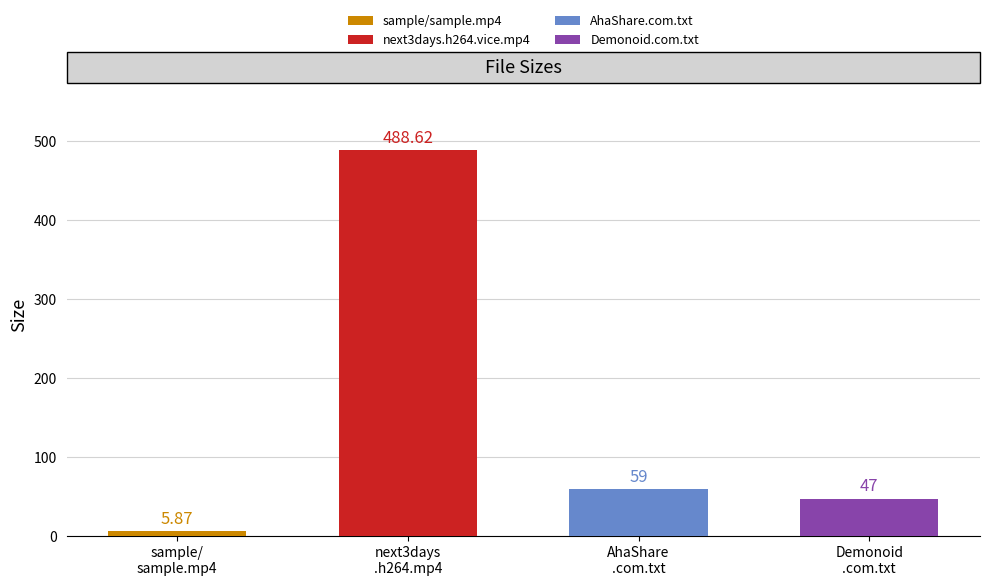

Does the chart contain stacked bars?

No